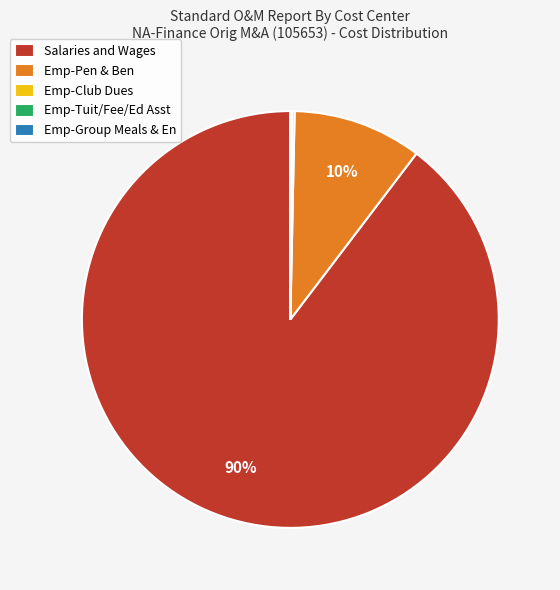

Which category has the biggest portion of the pie?

Salaries and Wages